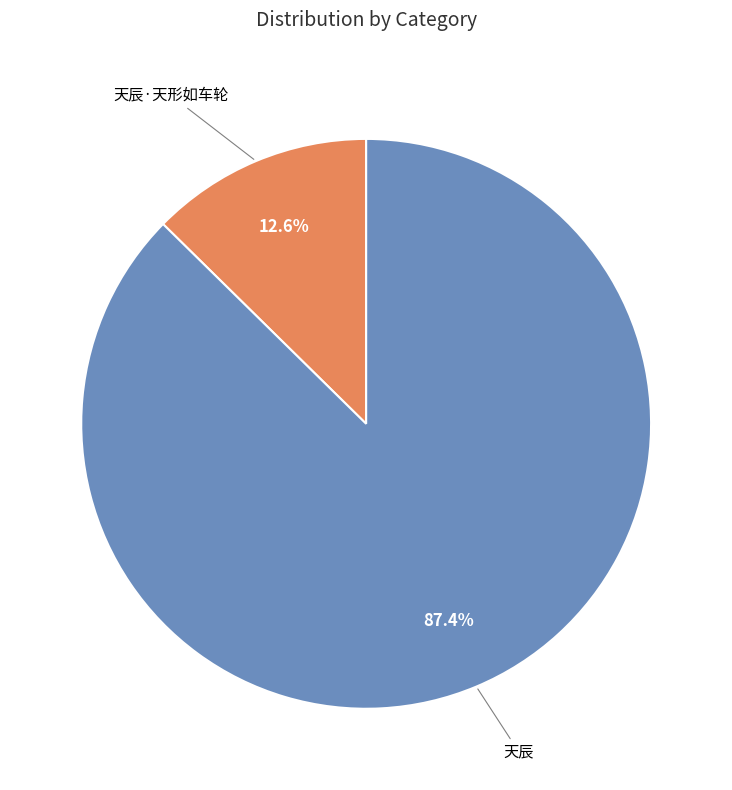

Does any single category account for the majority?

Yes